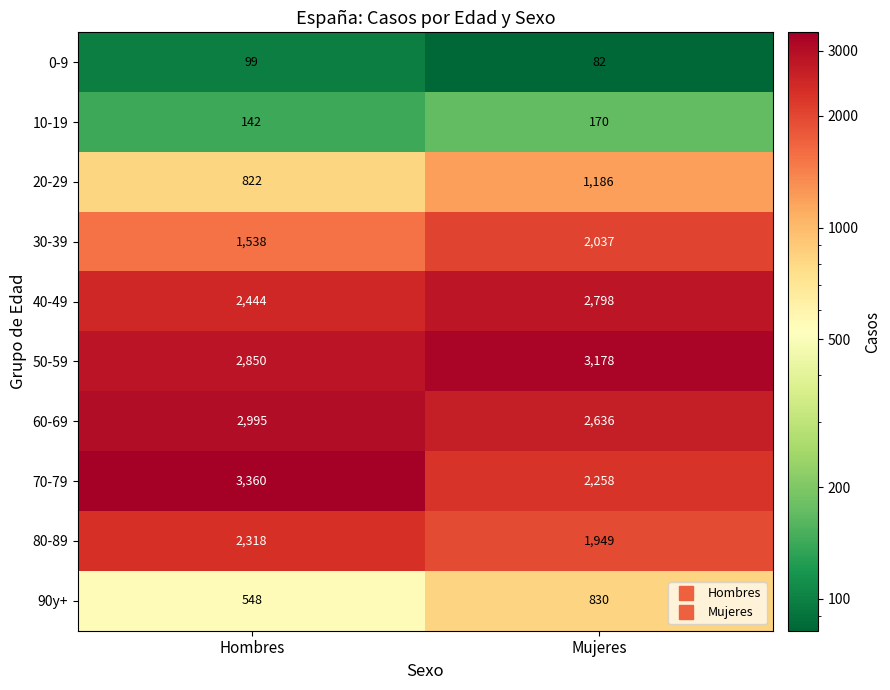

Is it true that 80-89 equals 2318 at Hombres?

True